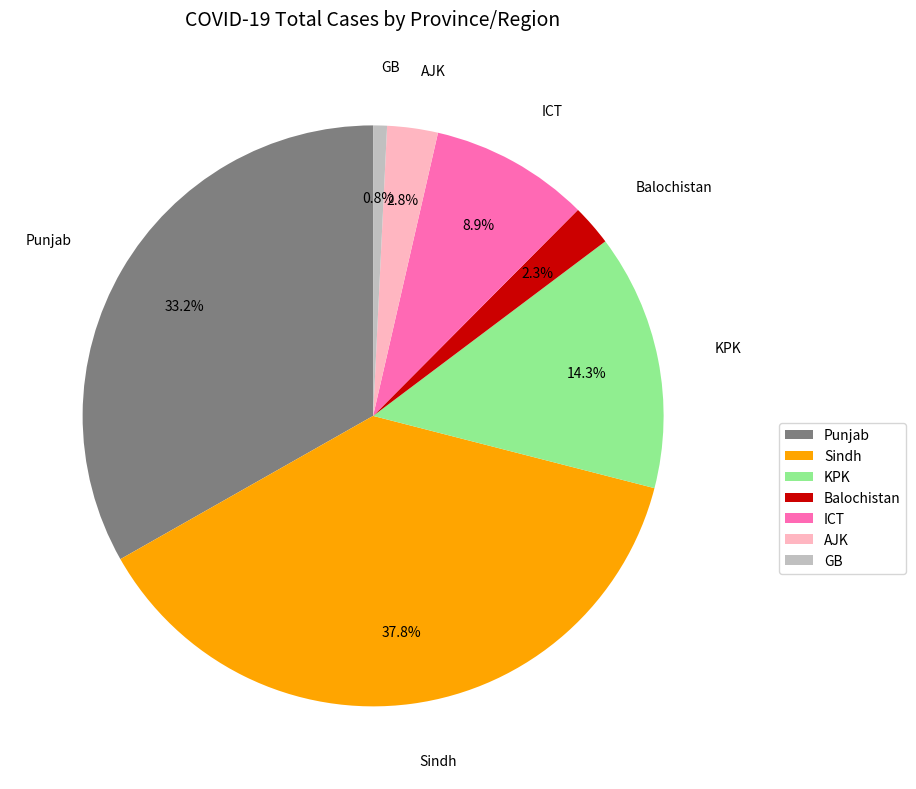

Which has a higher value, AJK or ICT?

ICT